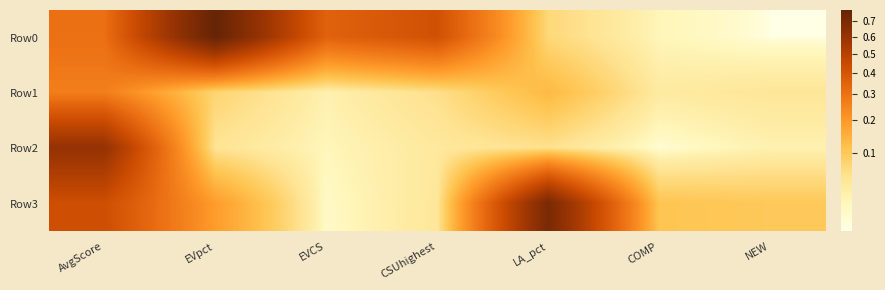

Between CSUhighest and COMP, which series saw the biggest shift?

Row0